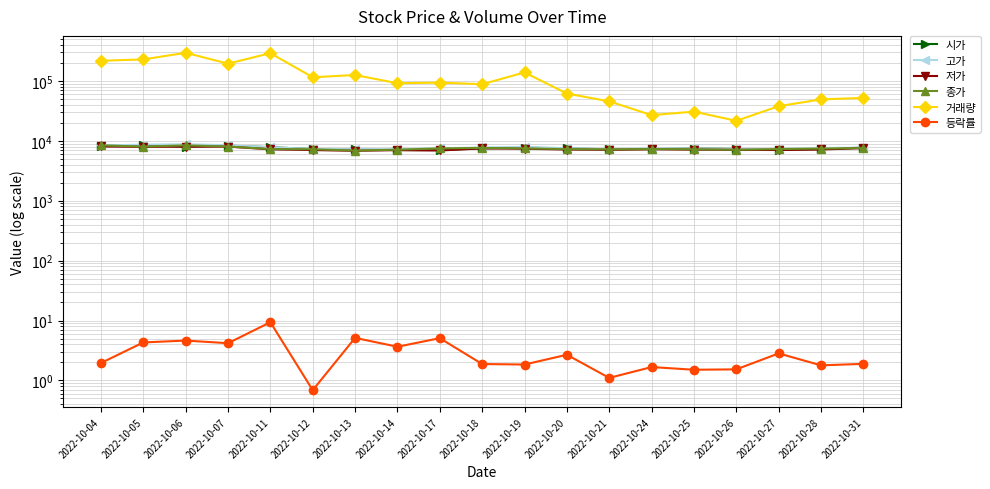

At how many categories does at least one series exceed 292944?

1